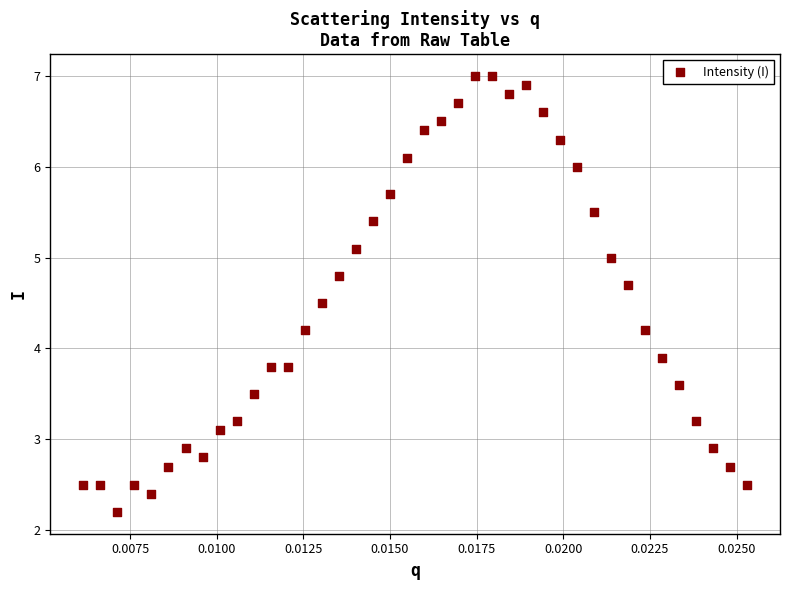

What Y value in the scatter plot is closest to 4?

3.9